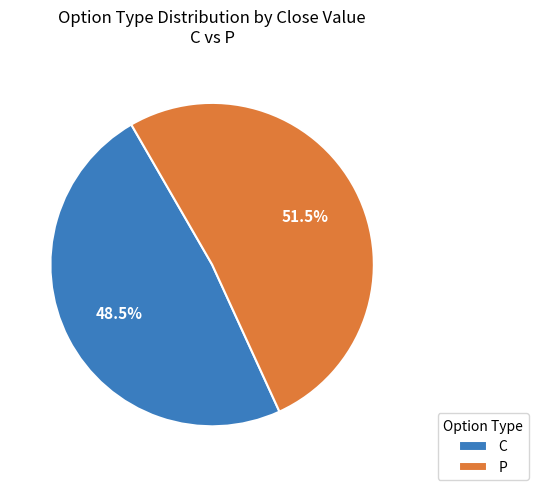

To the nearest percent, what is the difference between the largest and smallest slice percentages?

3%